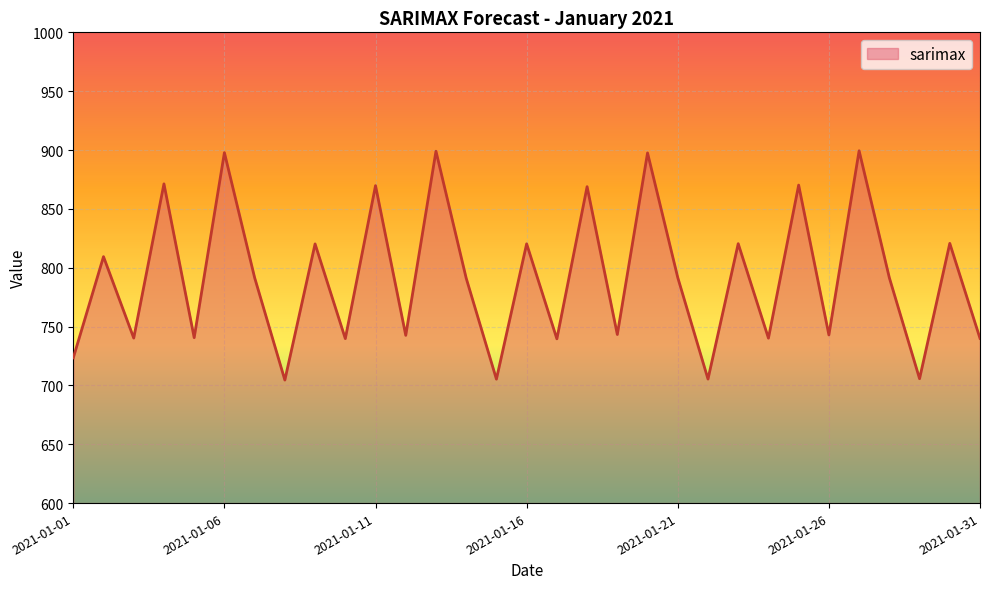

What is the smallest value displayed?

704.5